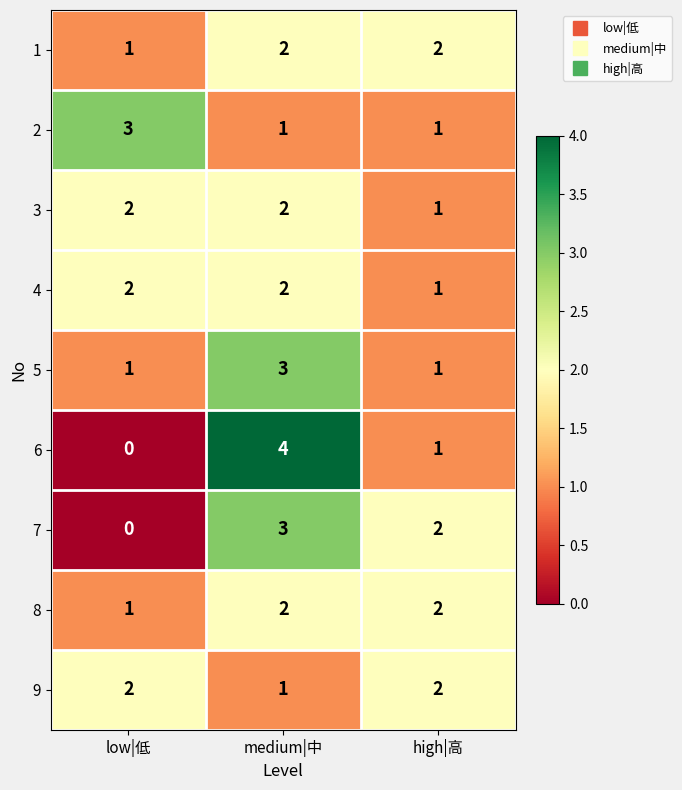

What is the total value across all series at medium|中?

20